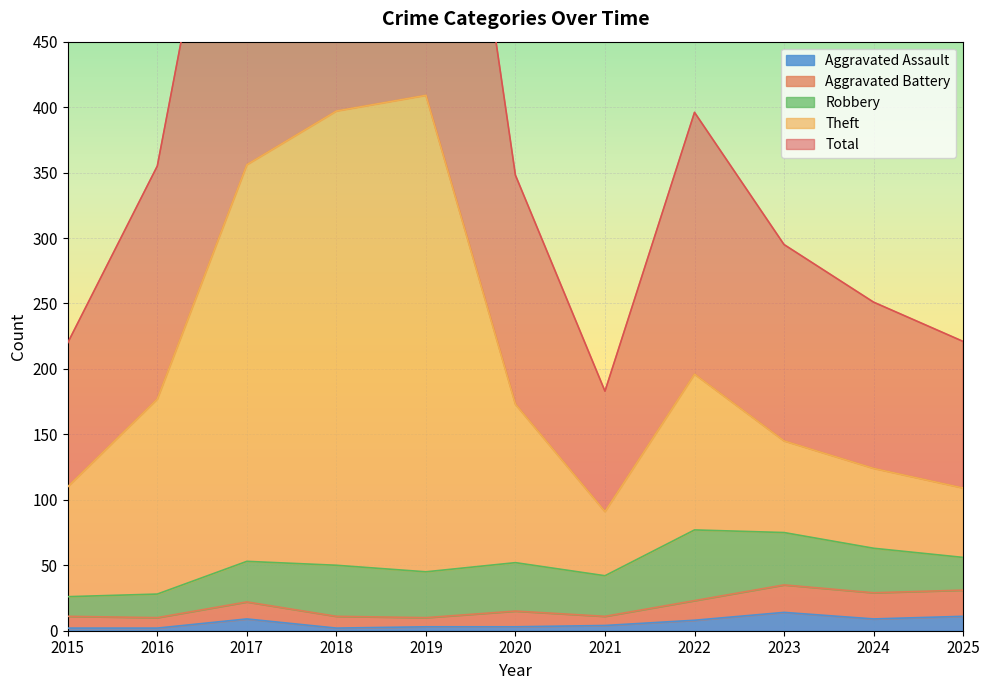

True or false: Aggravated Battery and Aggravated Assault cross at least once.

False